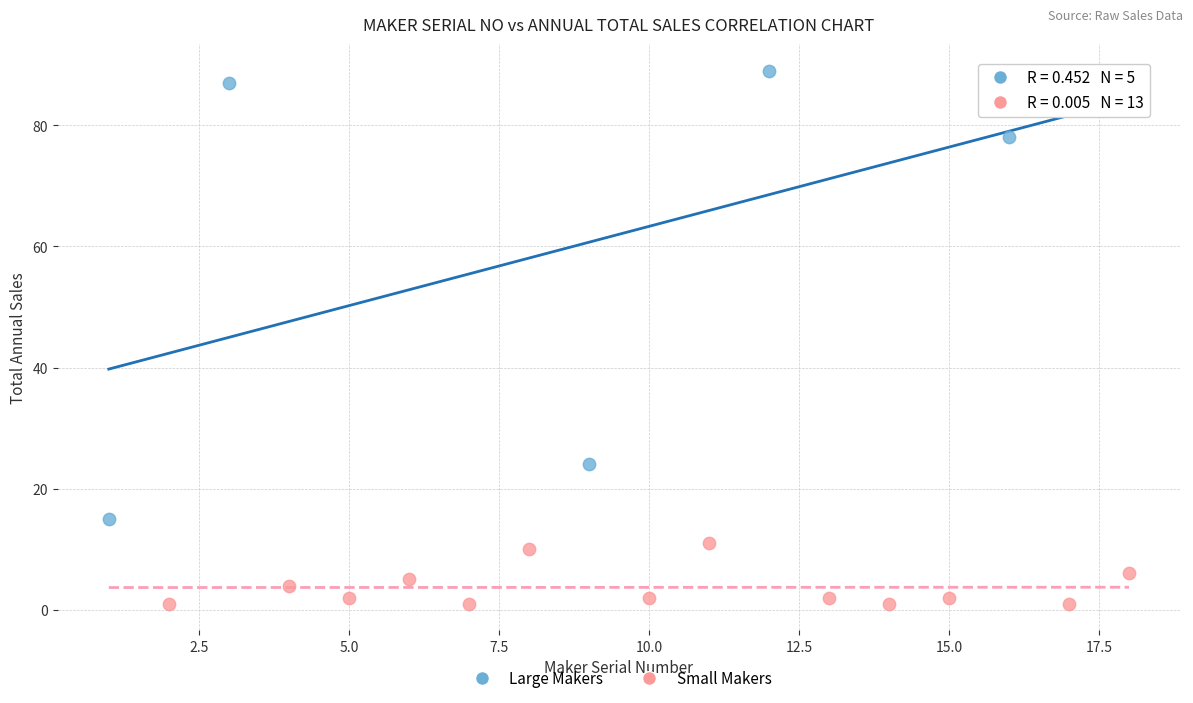

Which series contains the lowest Y value?

Small Makers